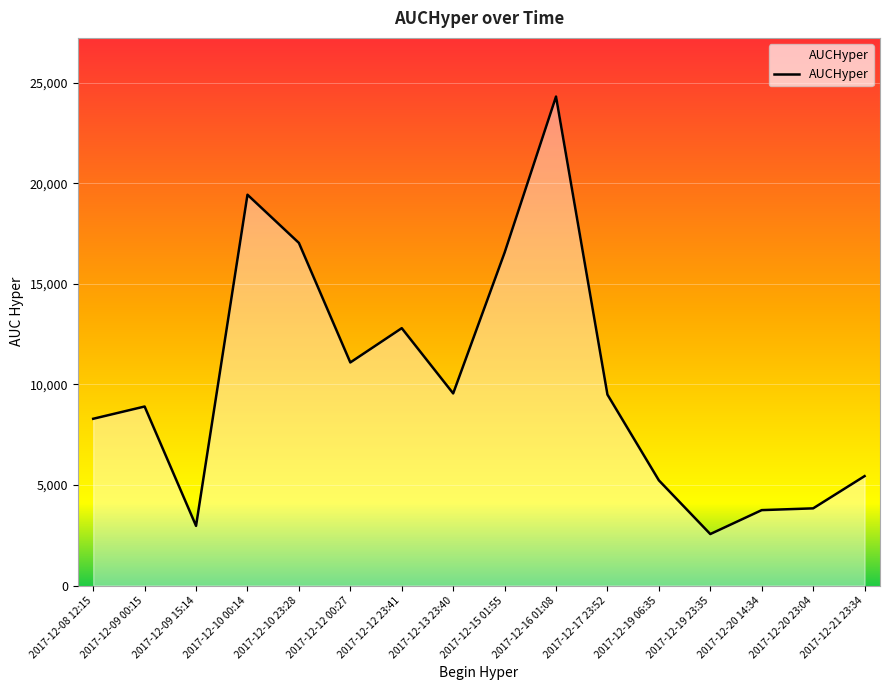

What is the sum of all values?

161236.8